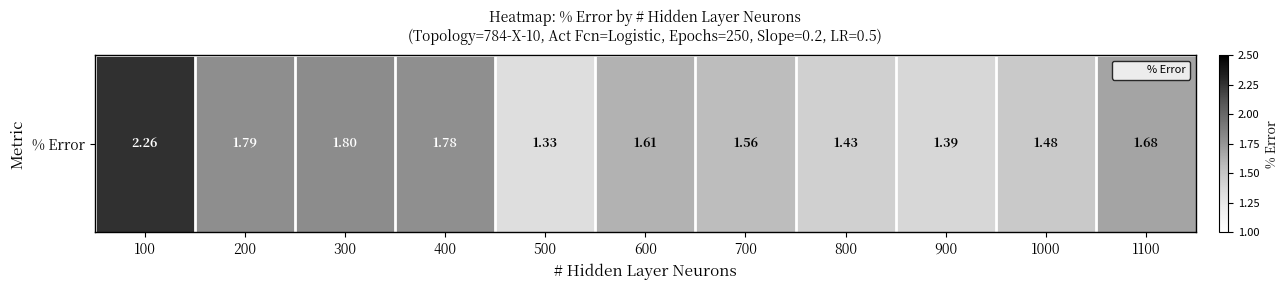

Reading right to left, transcribe all the data shown in this chart.

1100=1.7	1000=1.5	900=1.4	800=1.4	700=1.6	600=1.6	500=1.3	400=1.8	300=1.8	200=1.8	100=2.3